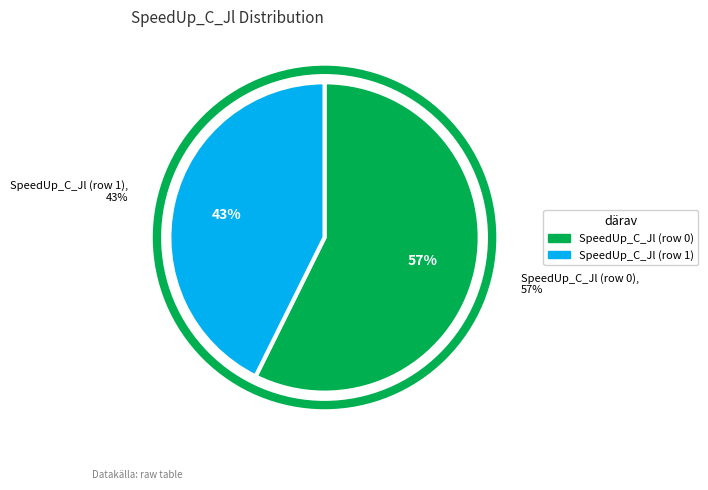

Is there a majority slice in this chart?

Yes